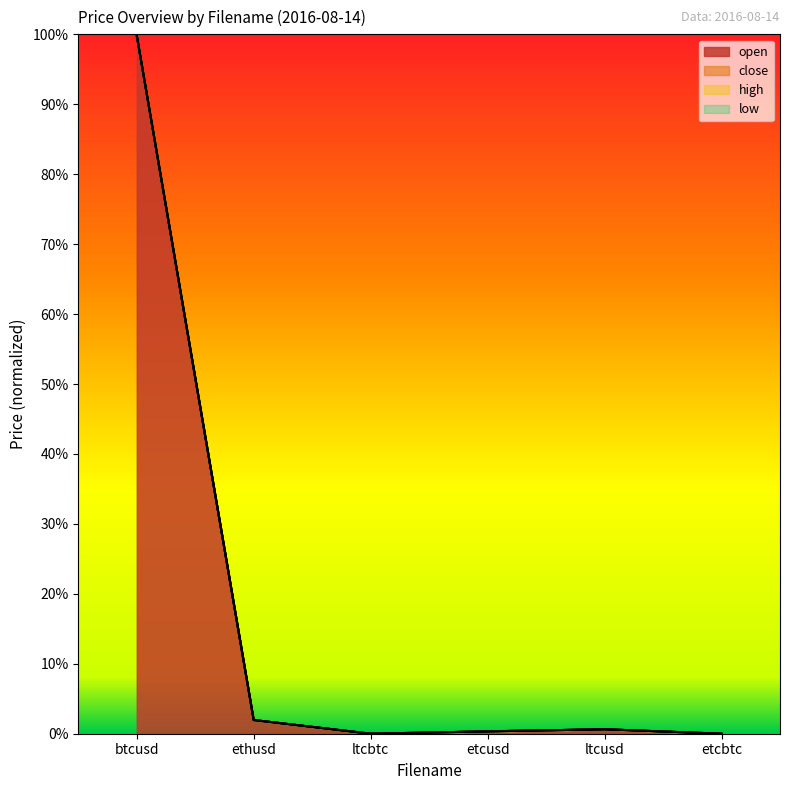

True or false: low and close cross at least once.

False